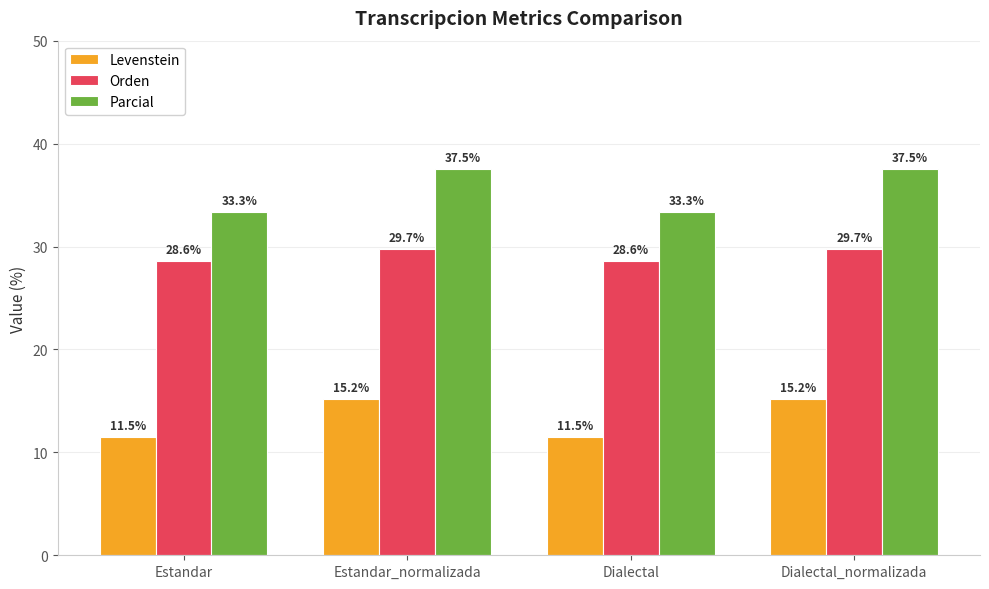

Is it true that Orden equals 29.7 at Dialectal_normalizada?

True